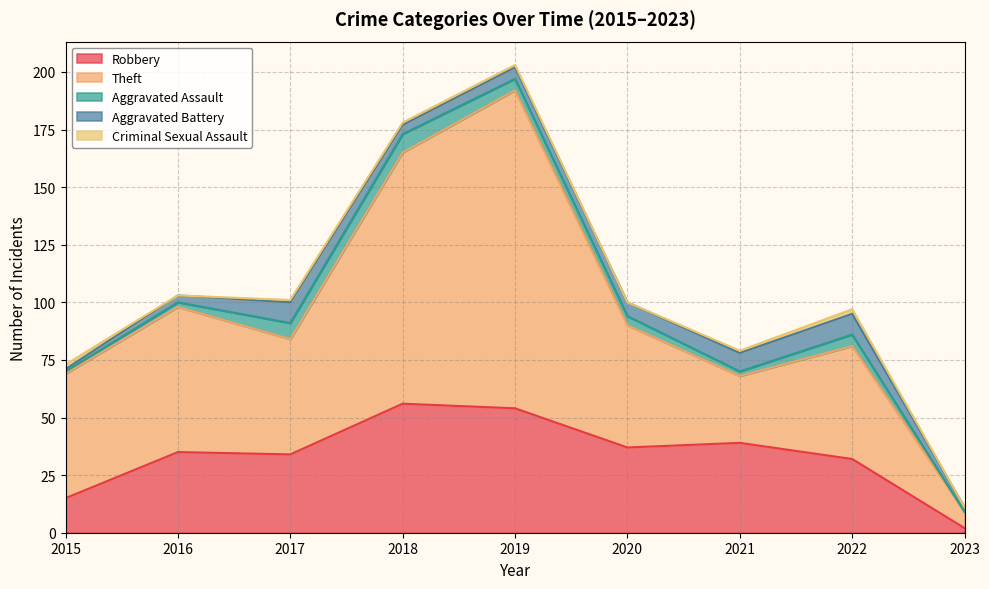

Which series has the largest total across all categories?

Theft